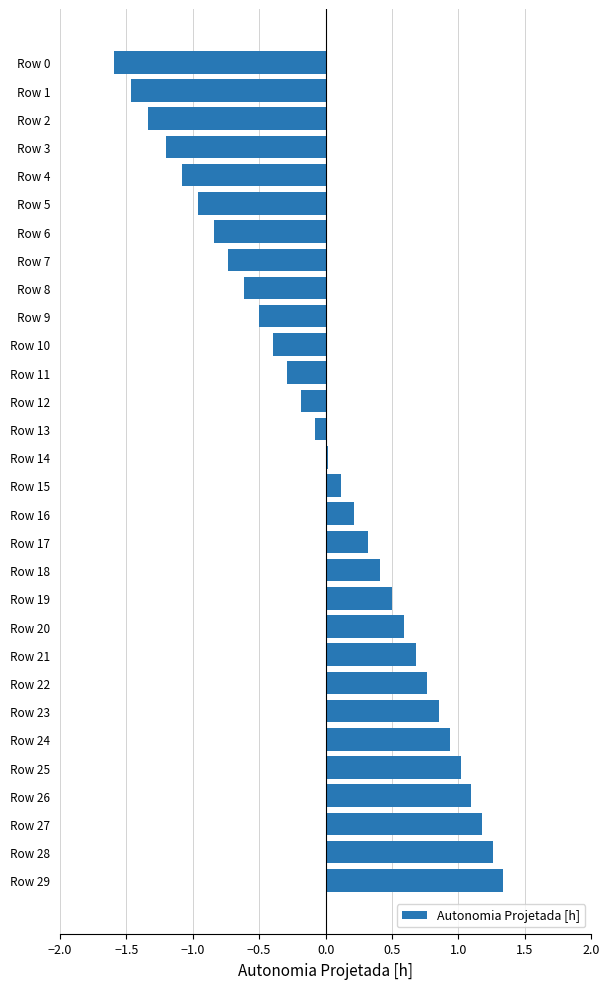

Count the number of categories in the chart.

30